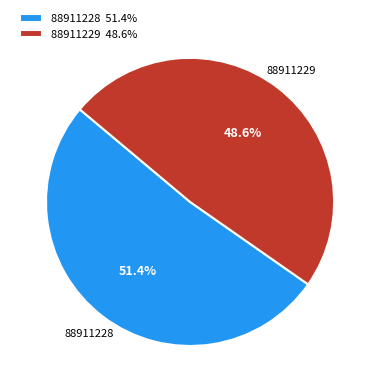

What is the ratio of the value at 88911228 to the value at 88911229?

1.1